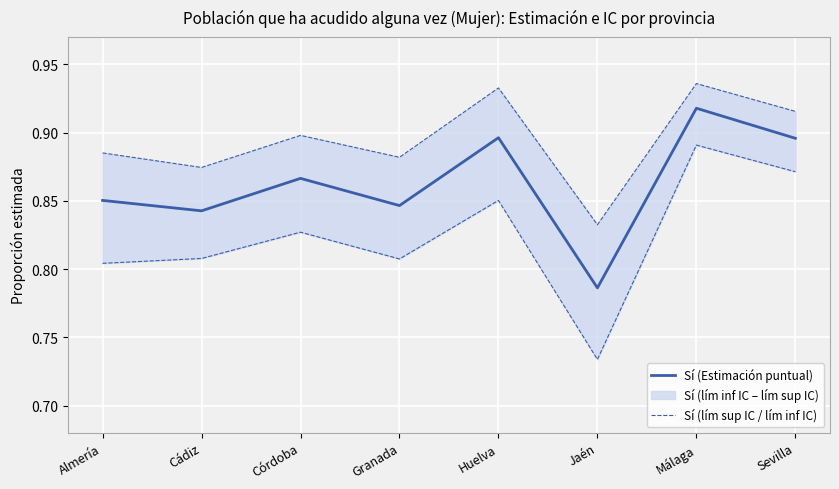

Count the number of categories in the chart.

8